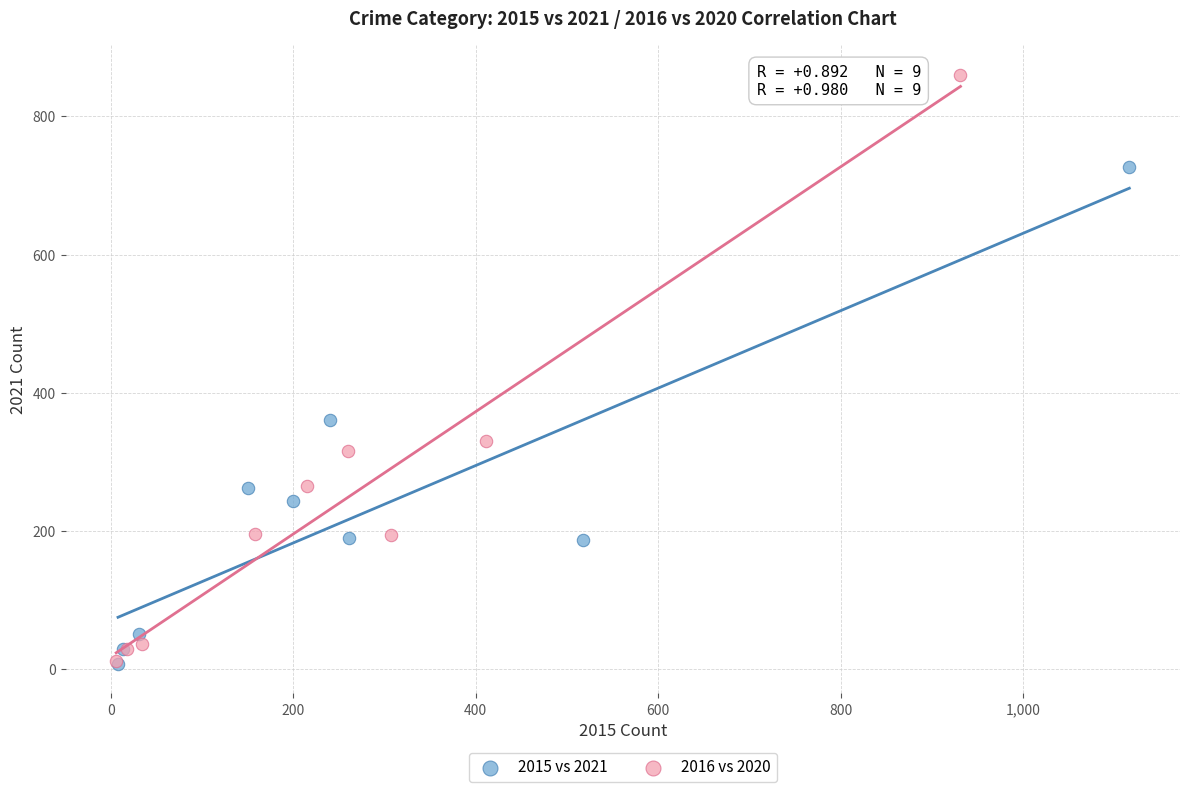

Which series has the largest Y range (max minus min)?

2016 vs 2020